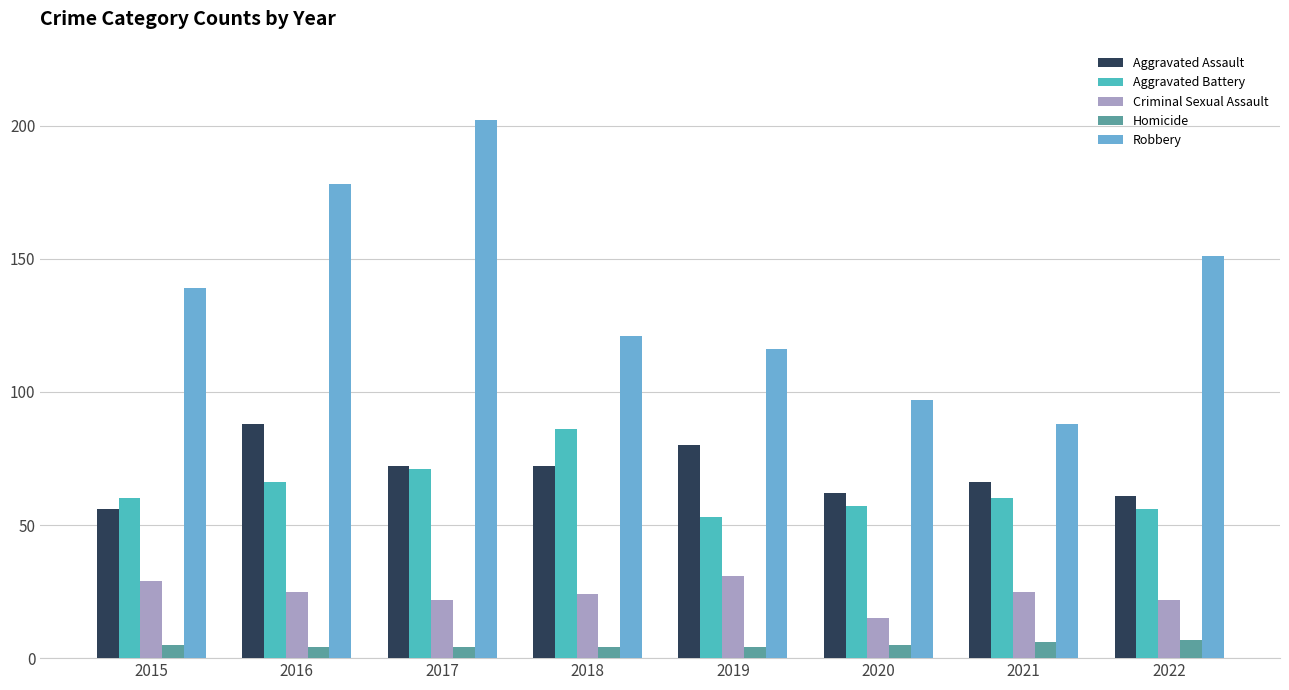

Which series changed the most between 2015 and 2020?

Robbery